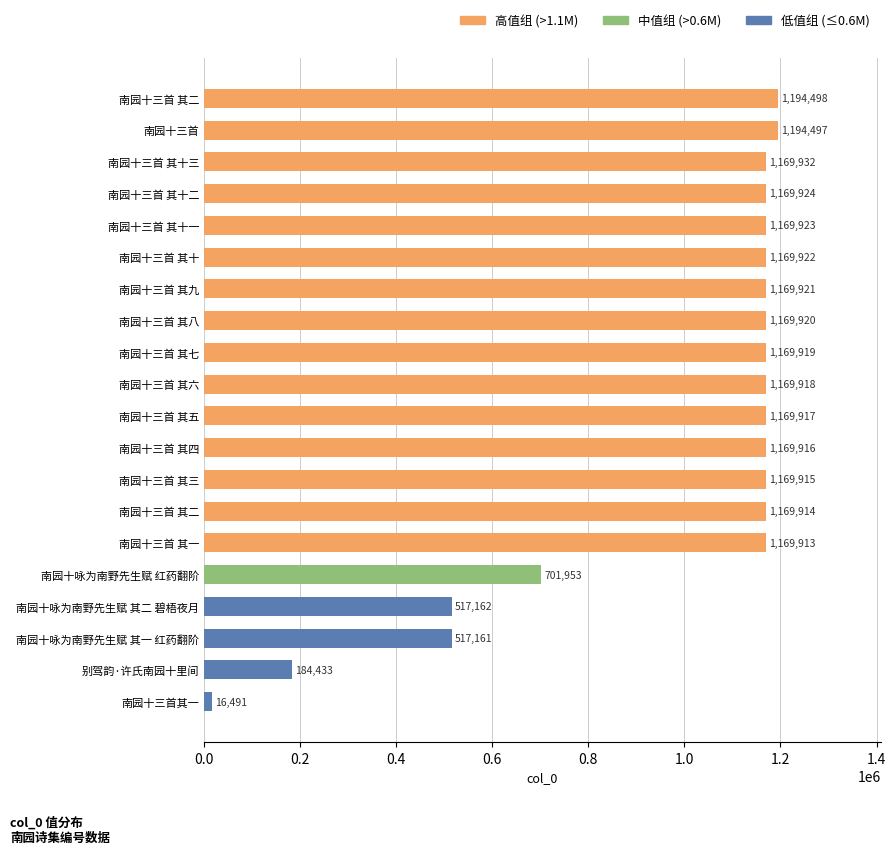

Count the number of categories in the chart.

20